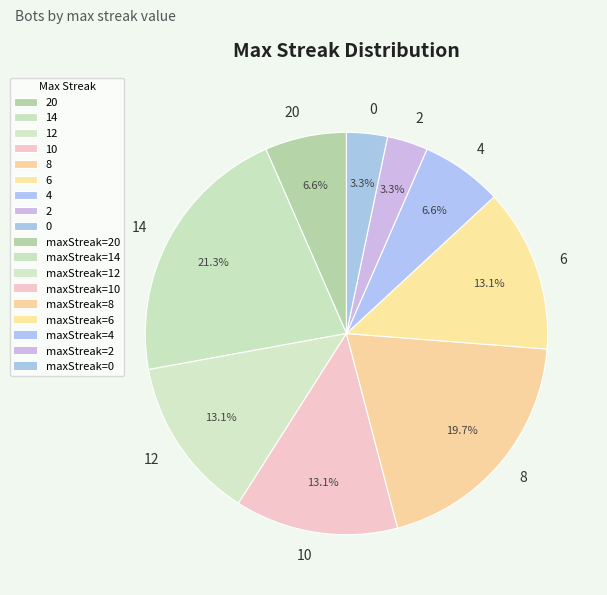

True or false: 6 accounts for 24% of the total.

False